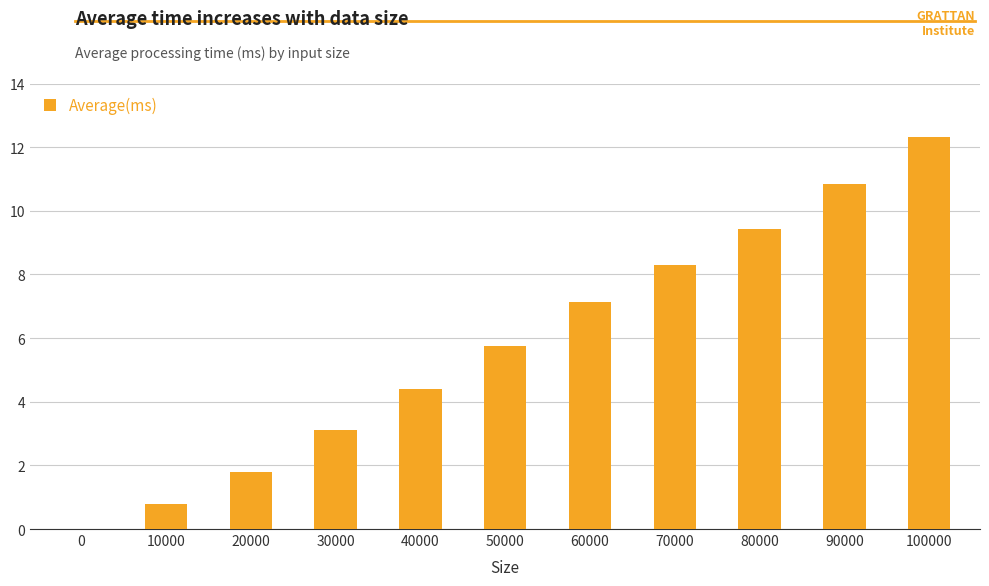

Count the number of data series in this chart.

1